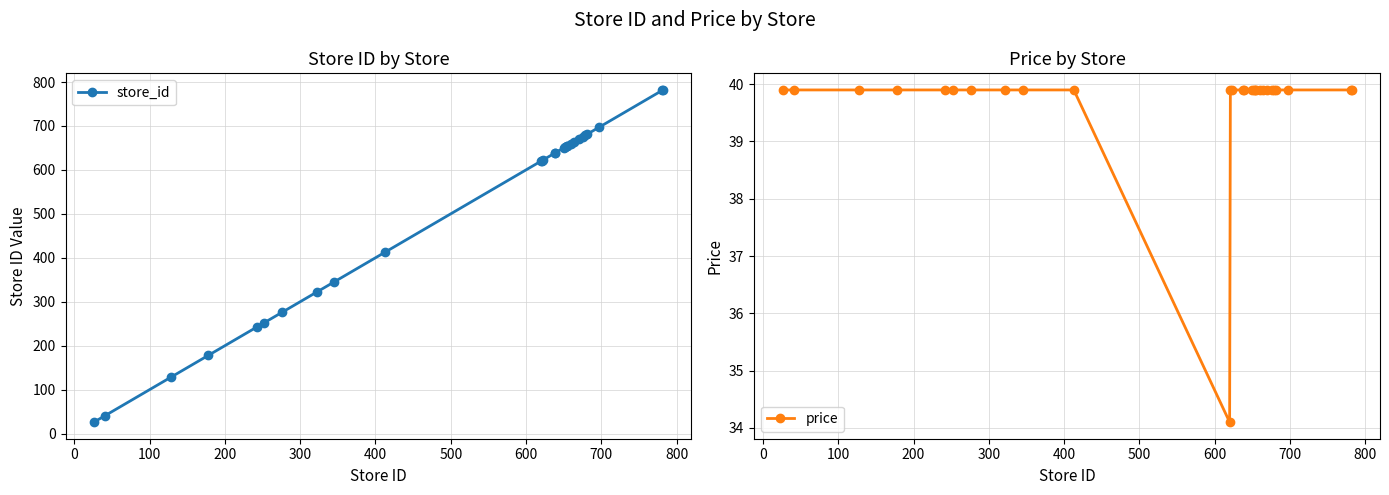

How many times do store_id and price cross each other?

1